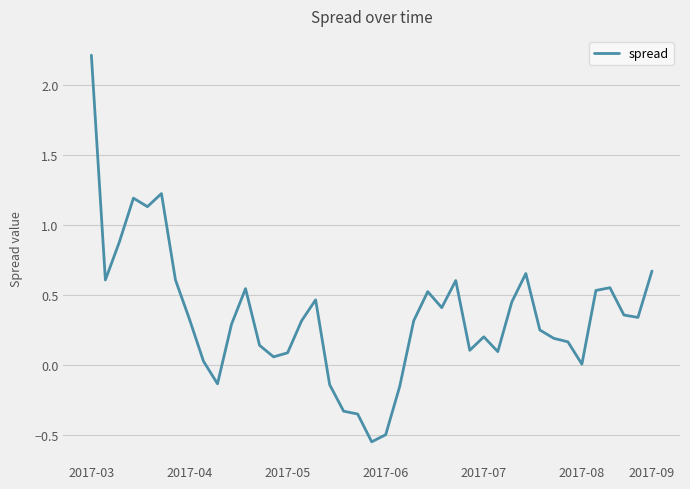

What is the maximum value shown in the chart?

2.2